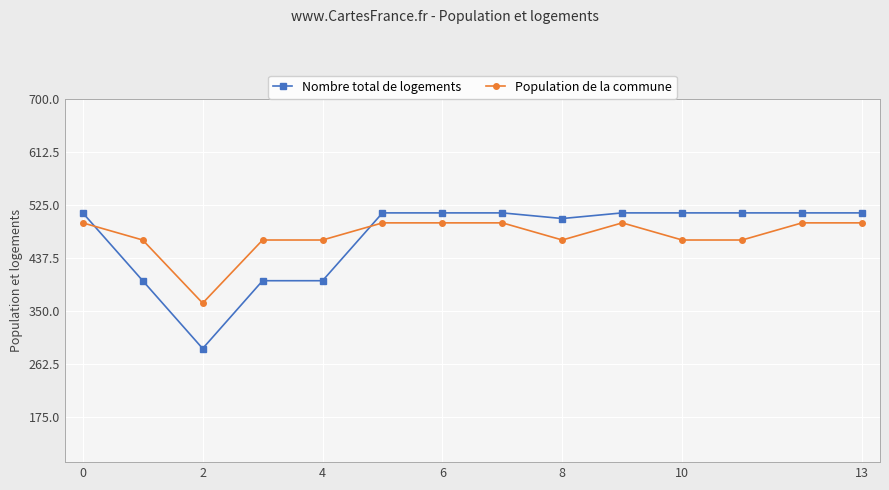

What is the difference between the maximum and second lowest values in the Nombre total de logements series?

111.9